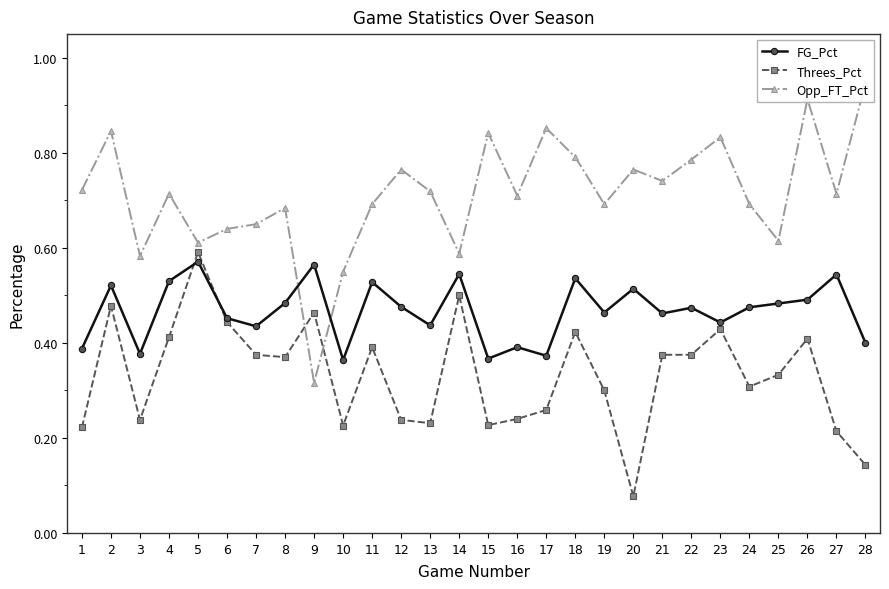

How many intersections are there between FG_Pct and Opp_FT_Pct?

2